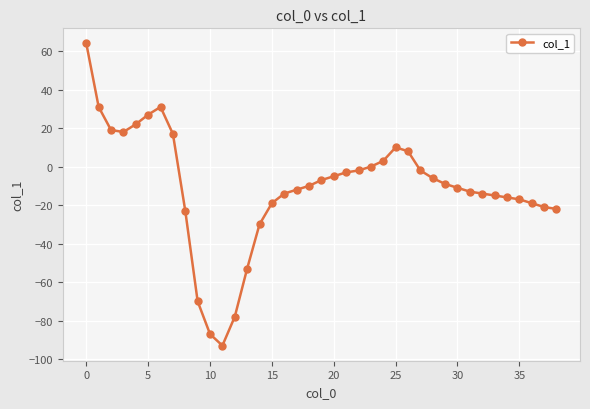

True or false: there are more than 1 points higher than both neighbors.

True